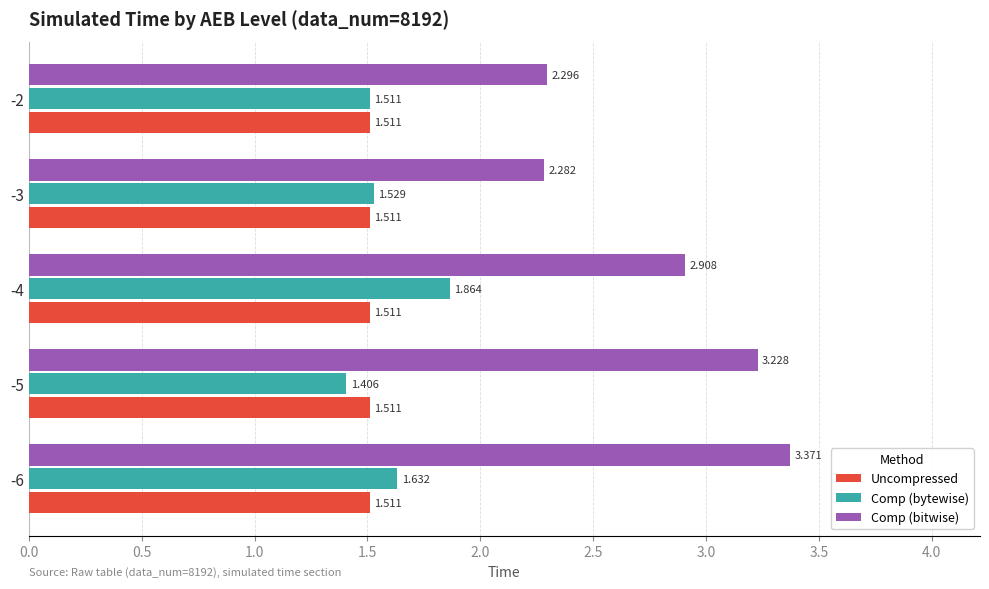

Between -3 and -2, which series saw the biggest shift?

Comp (bytewise)